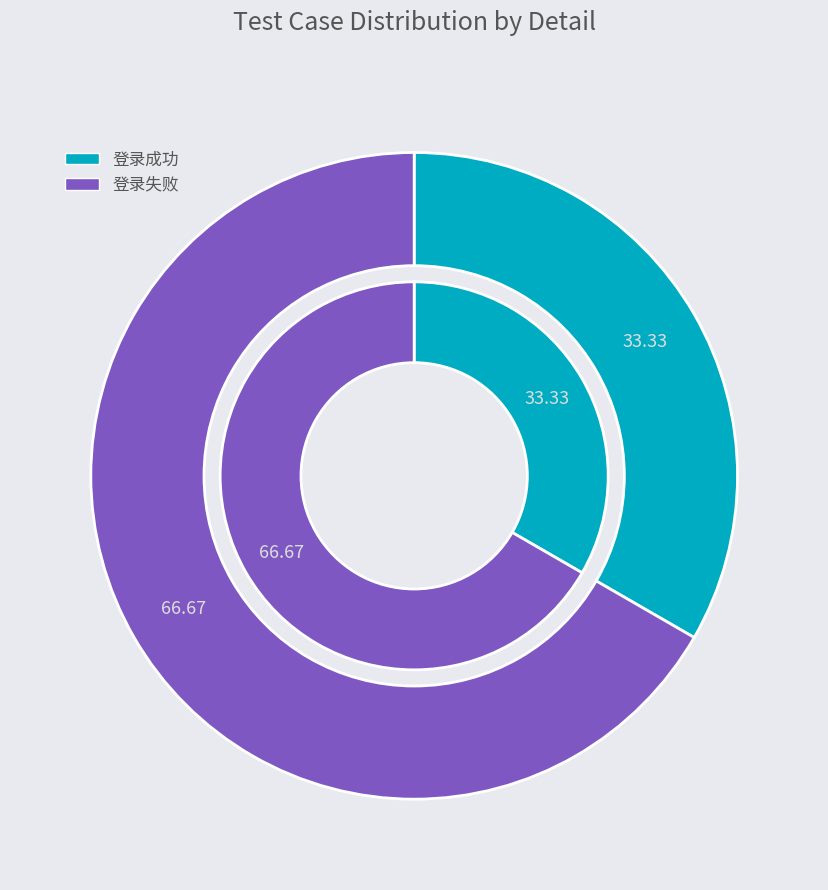

Which slice is the largest?

登录失败